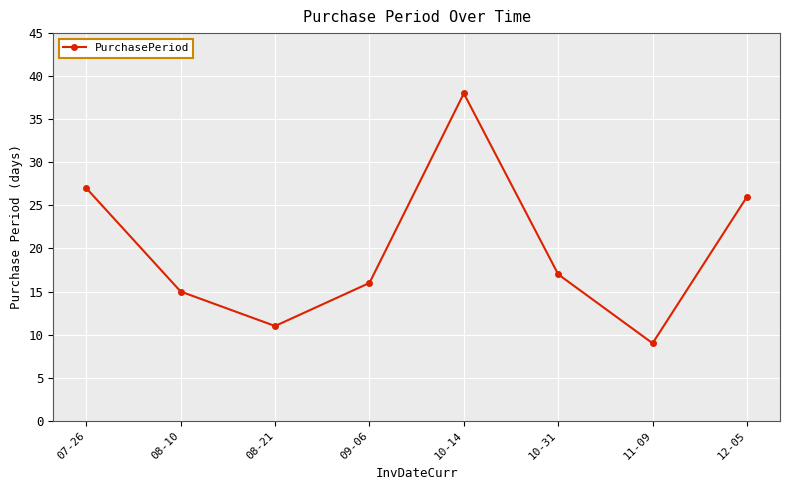

Where is the first local minimum?

08-21